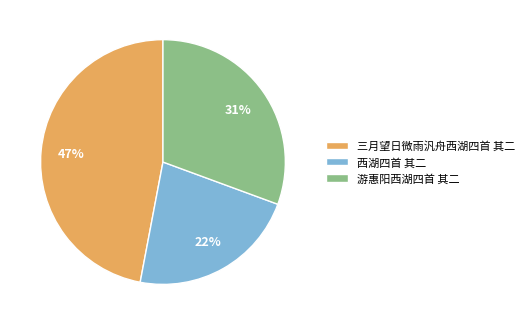

What is the largest slice in the pie chart?

三月望日微雨汎舟西湖四首 其二